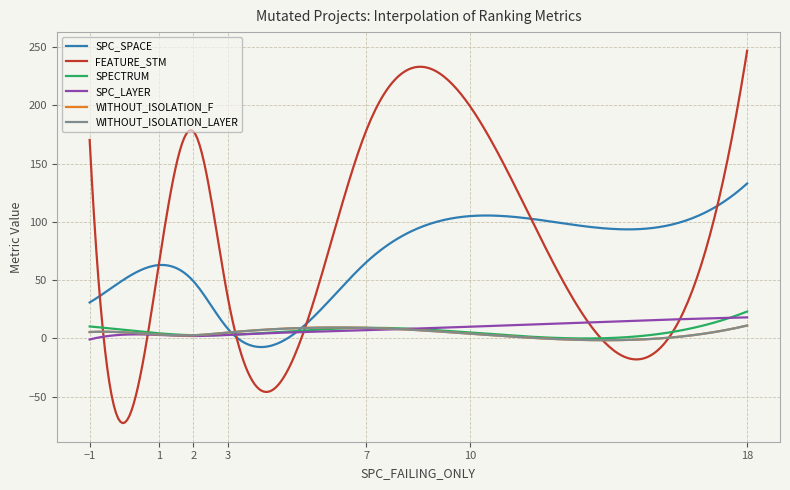

Is this an area chart (filled region under the line)?

No